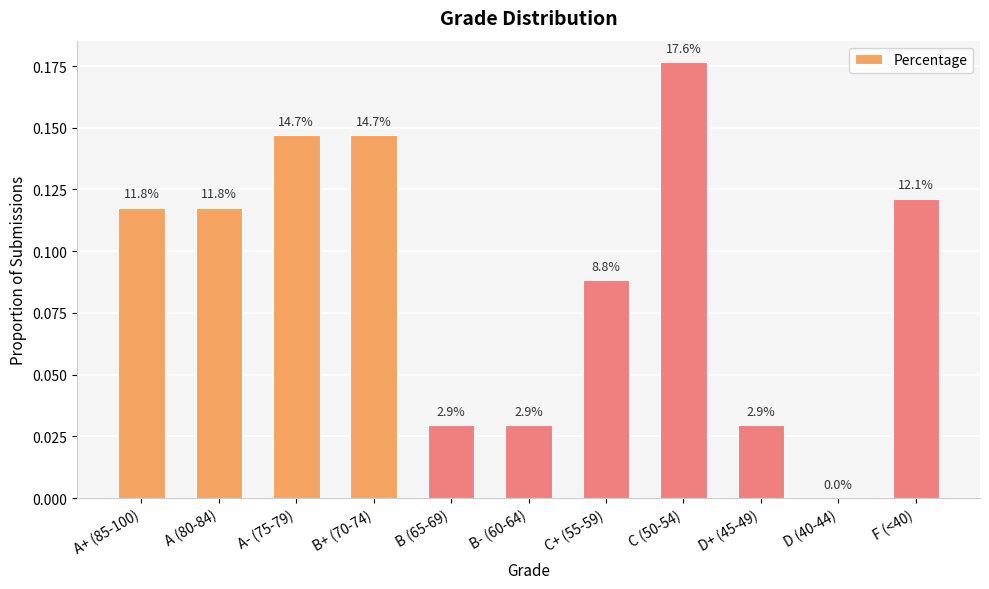

What position from the right is D+ (45-49)?

3